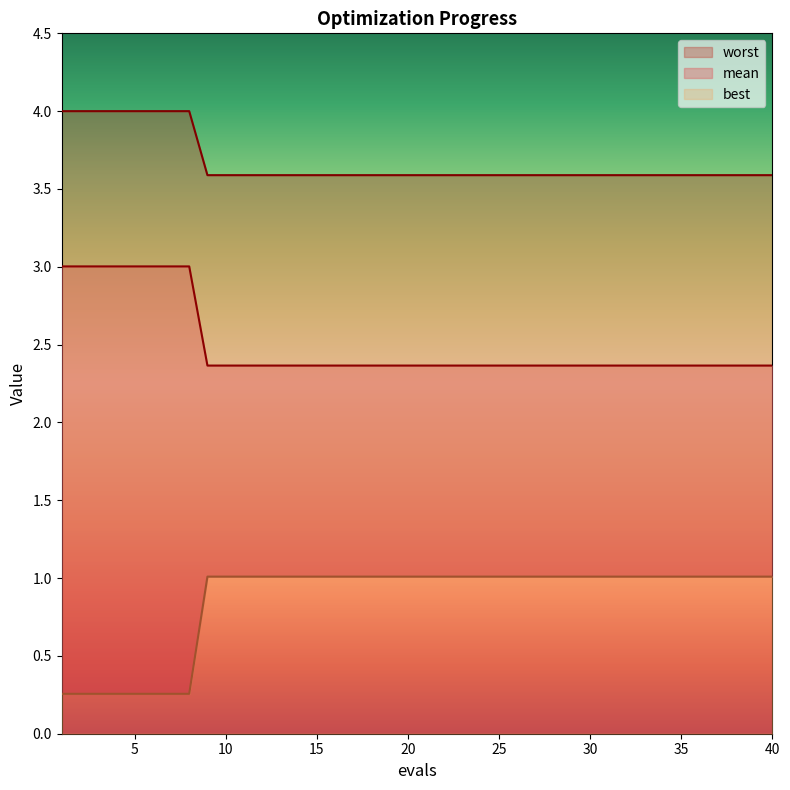

Reading right to left, transcribe all the data shown in this chart.

mean: 40=3.6	39=3.6	38=3.6	37=3.6	36=3.6	35=3.6	34=3.6	33=3.6	32=3.6	31=3.6	30=3.6	29=3.6	28=3.6	27=3.6	26=3.6	25=3.6	24=3.6	23=3.6	22=3.6	21=3.6	20=3.6	19=3.6	18=3.6	17=3.6	16=3.6	15=3.6	14=3.6	13=3.6	12=3.6	11=3.6	10=3.6	9=3.6	8=4.0	7=4.0	6=4.0	5=4.0	4=4.0	3=4.0	2=4.0	1=4.0
best: 40=2.4	39=2.4	38=2.4	37=2.4	36=2.4	35=2.4	34=2.4	33=2.4	32=2.4	31=2.4	30=2.4	29=2.4	28=2.4	27=2.4	26=2.4	25=2.4	24=2.4	23=2.4	22=2.4	21=2.4	20=2.4	19=2.4	18=2.4	17=2.4	16=2.4	15=2.4	14=2.4	13=2.4	12=2.4	11=2.4	10=2.4	9=2.4	8=3.0	7=3.0	6=3.0	5=3.0	4=3.0	3=3.0	2=3.0	1=3.0
worst: 40=1.0	39=1.0	38=1.0	37=1.0	36=1.0	35=1.0	34=1.0	33=1.0	32=1.0	31=1.0	30=1.0	29=1.0	28=1.0	27=1.0	26=1.0	25=1.0	24=1.0	23=1.0	22=1.0	21=1.0	20=1.0	19=1.0	18=1.0	17=1.0	16=1.0	15=1.0	14=1.0	13=1.0	12=1.0	11=1.0	10=1.0	9=1.0	8=0.3	7=0.3	6=0.3	5=0.3	4=0.3	3=0.3	2=0.3	1=0.3